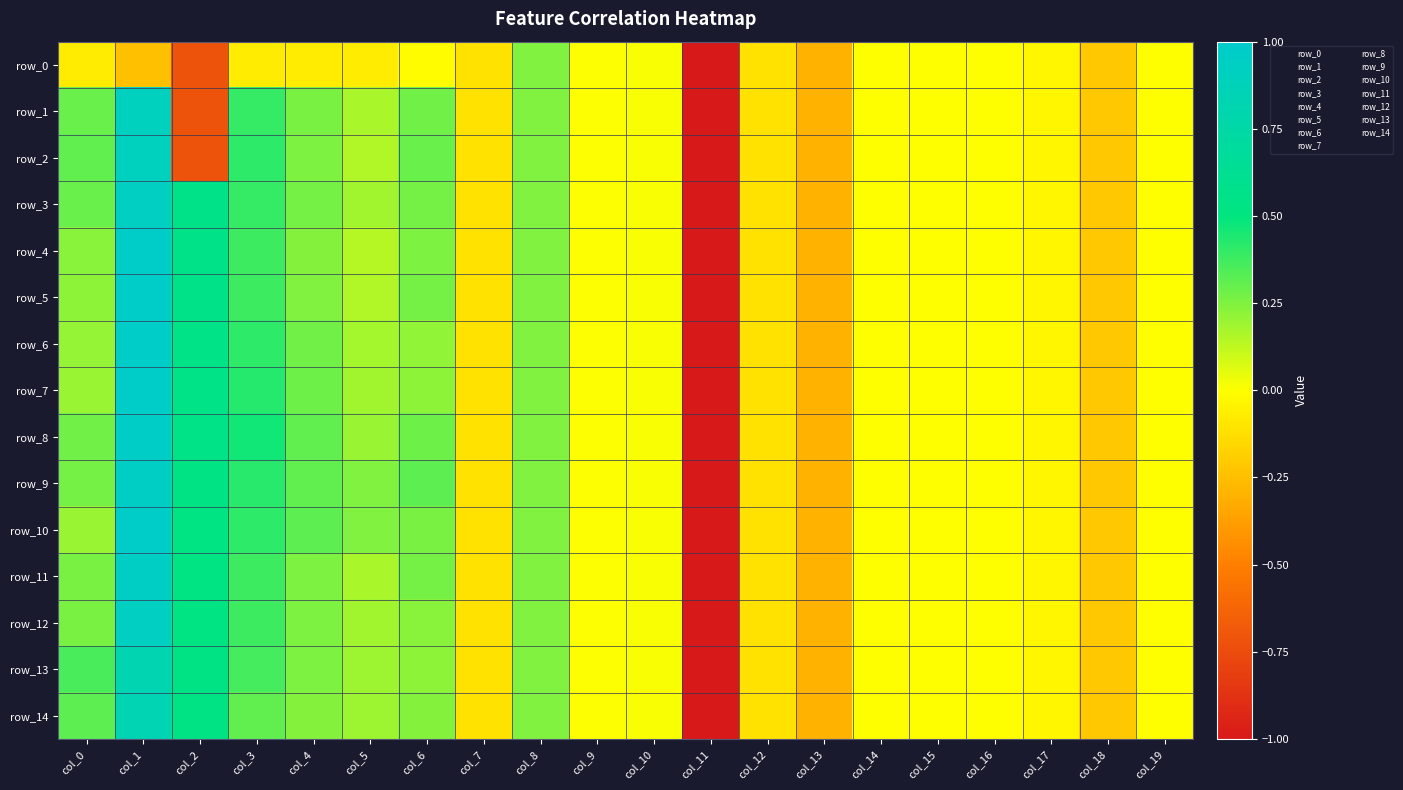

Is the value of row_11 at col_7 greater than the value of row_14 at col_14?

No